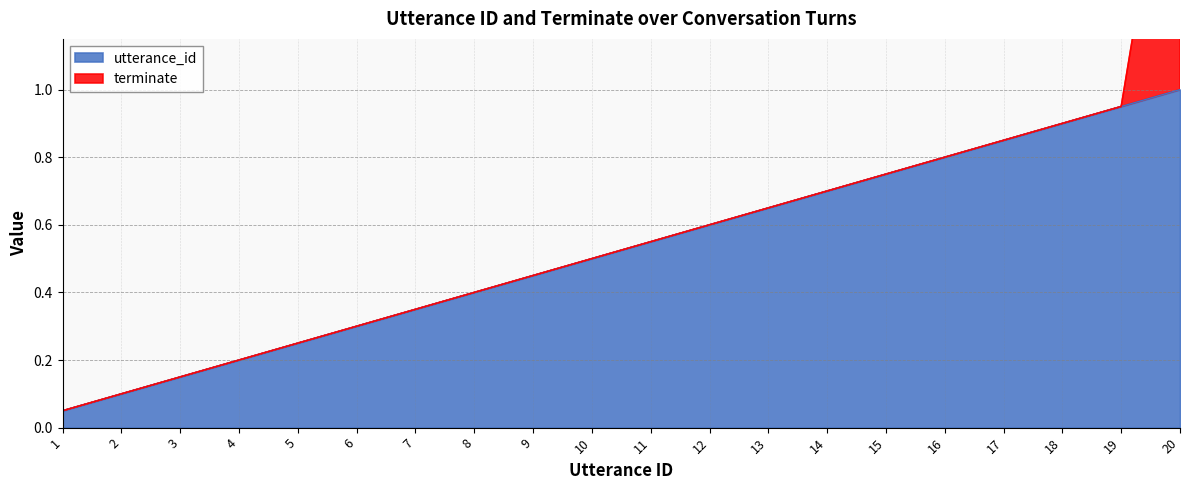

Reading left to right, list all the values displayed in this chart.

0.1	0.1	0.1	0.2	0.2	0.3	0.3	0.4	0.5	0.5	0.6	0.6	0.7	0.7	0.8	0.8	0.8	0.9	0.9	1.0